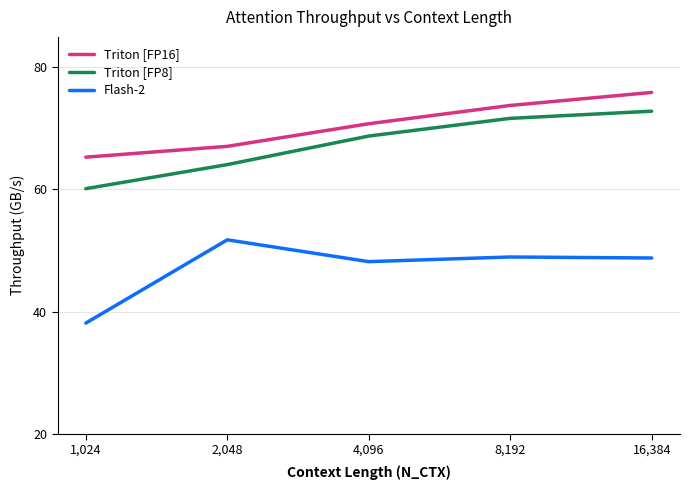

How many values in the Triton [FP8] series are below 68?

2